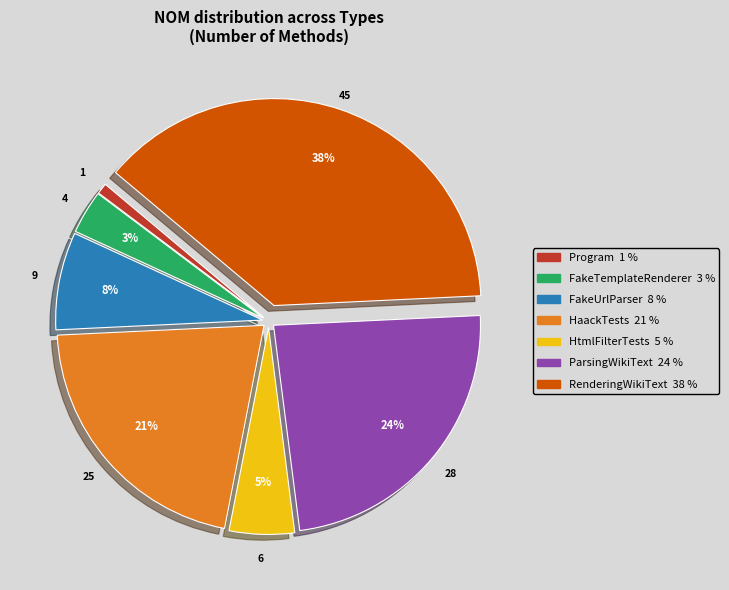

Between HaackTests and RenderingWikiText, which is larger?

RenderingWikiText